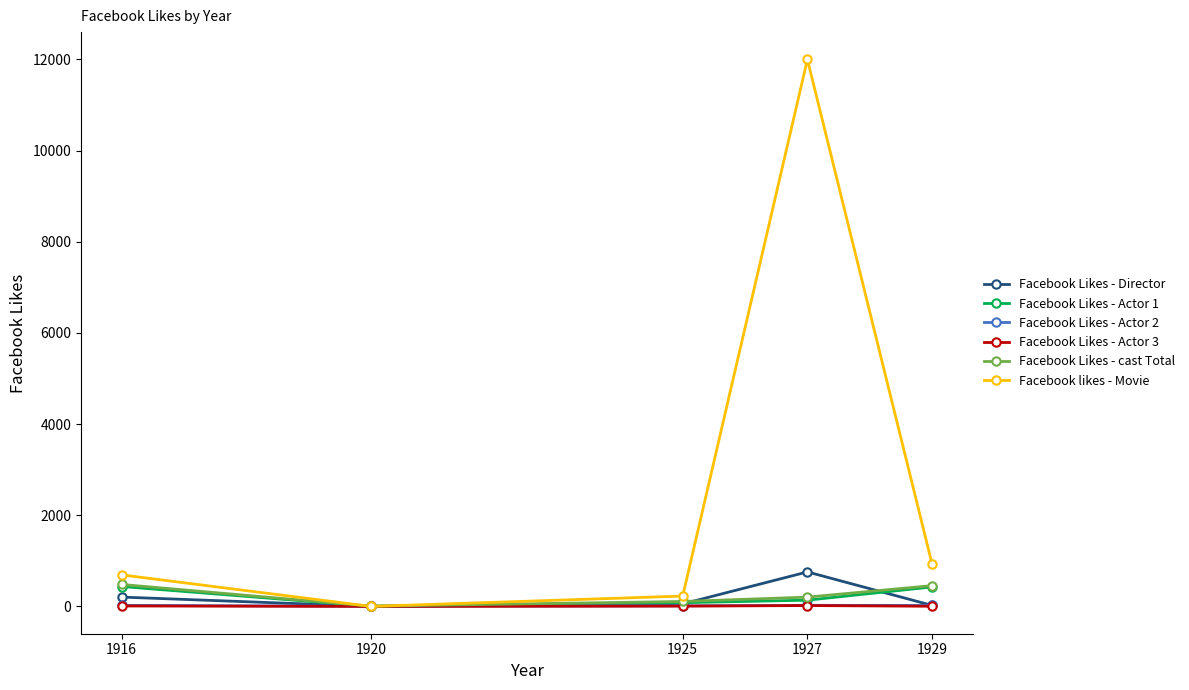

Between 1916 and 1925, which series saw the biggest shift?

Facebook likes - Movie